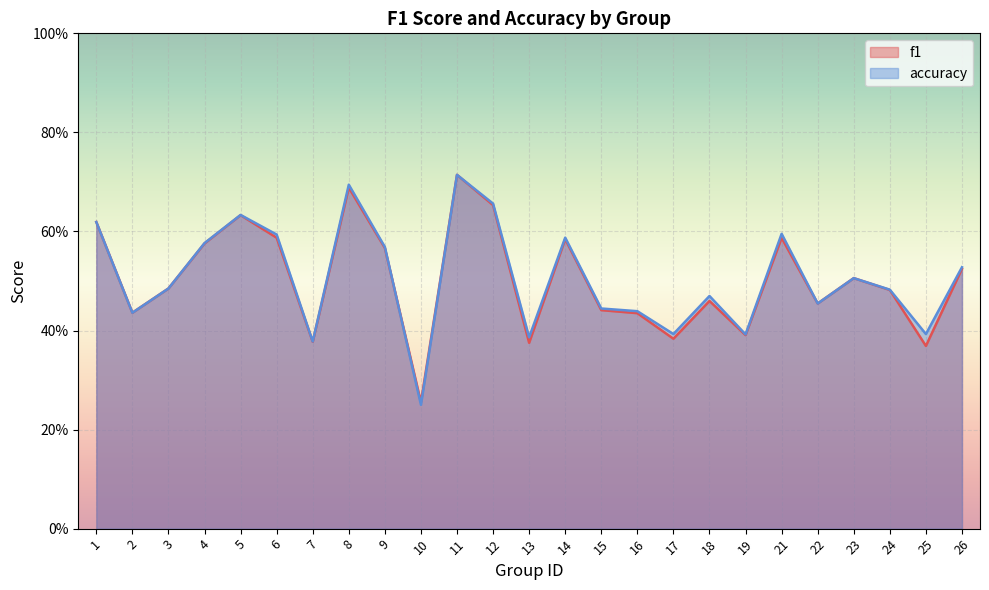

What is the sum of the f1 values at 3 and 22?

0.9